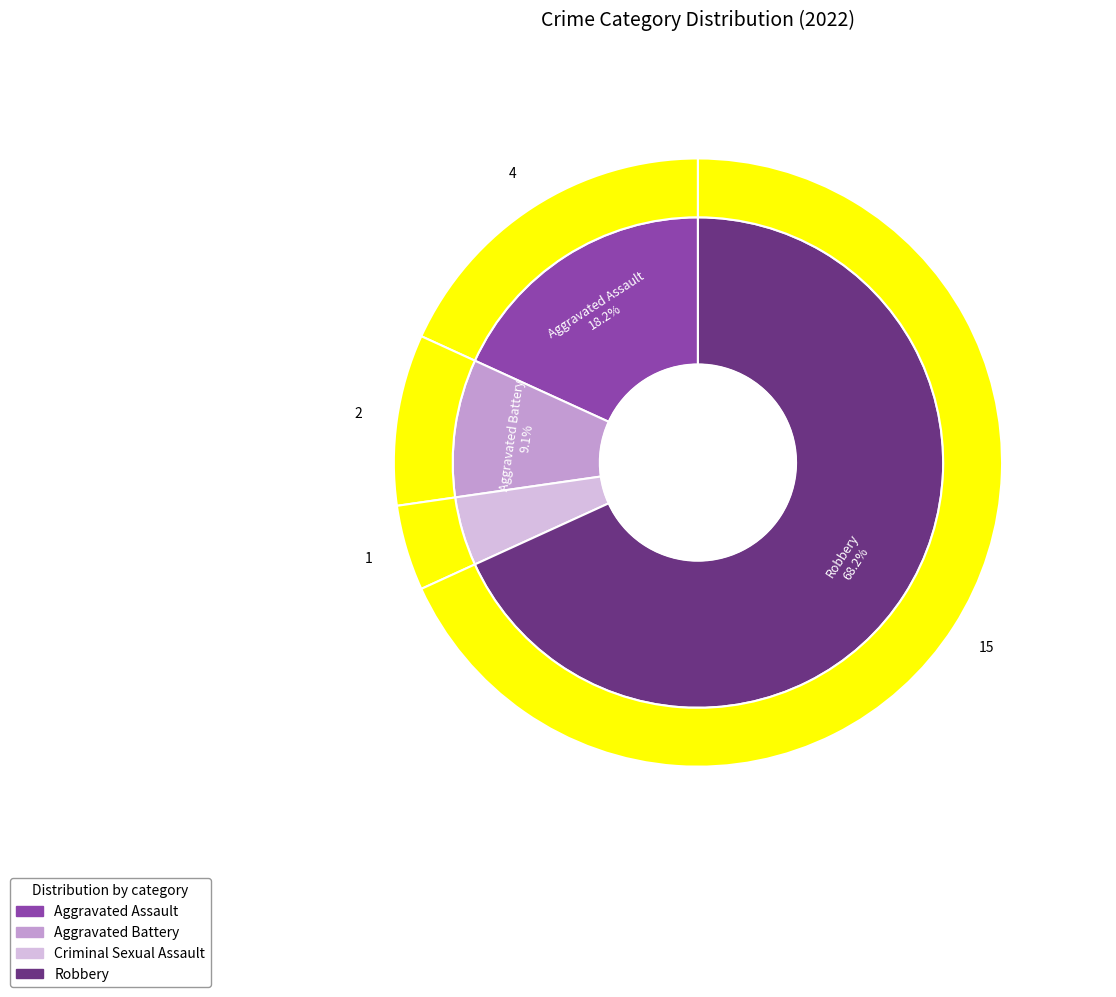

What is the majority slice?

Robbery